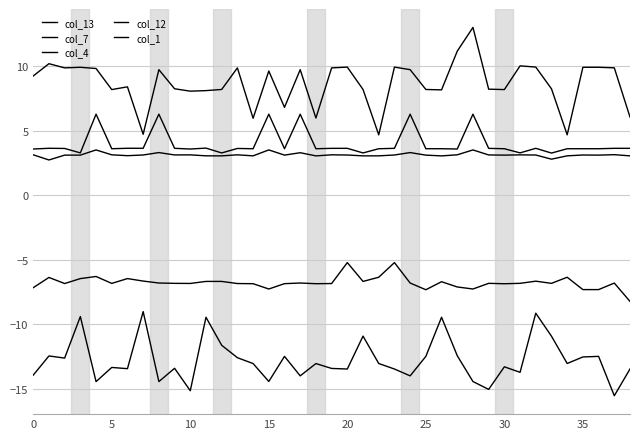

How many lines are shown in the chart?

5